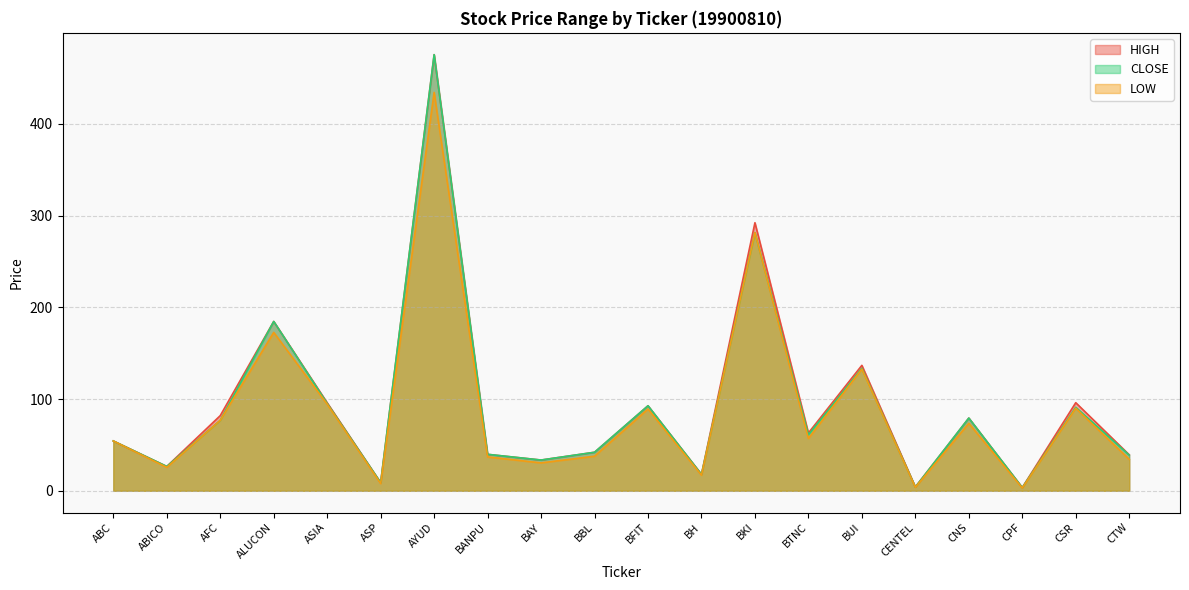

How many values in the HIGH series are below 63?

10